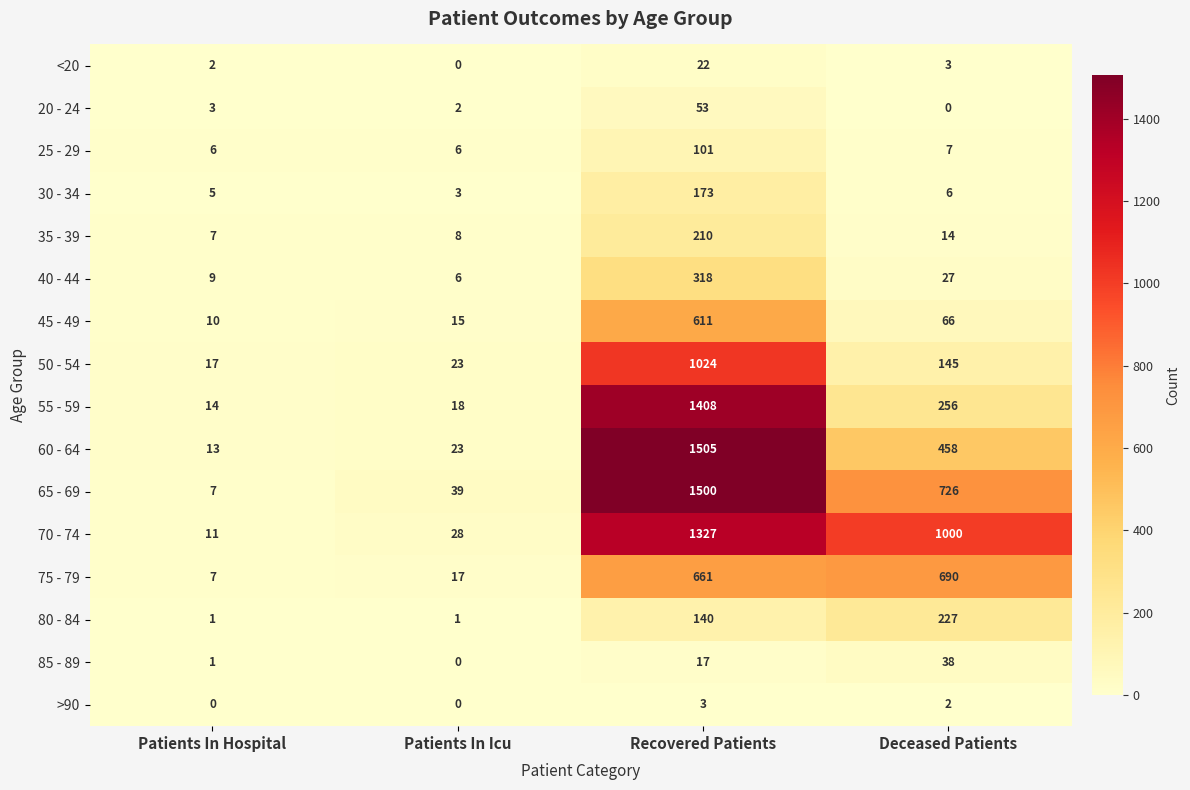

What is the greatest value displayed?

1505